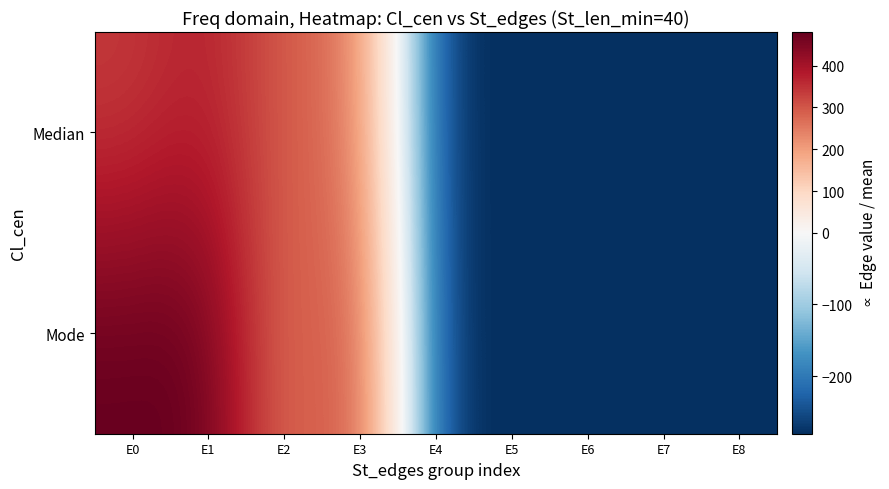

Reading right to left, transcribe all the data shown in this chart.

Median: E8=-280.4	E7=-280.4	E6=-280.4	E5=-280.4	E4=-280.4	E3=260.6	E2=287.6	E1=377.6	E0=335.6
Mode: E8=-280.4	E7=-280.4	E6=-280.4	E5=-280.4	E4=-280.4	E3=335.6	E2=246.6	E1=480.6	E0=480.6